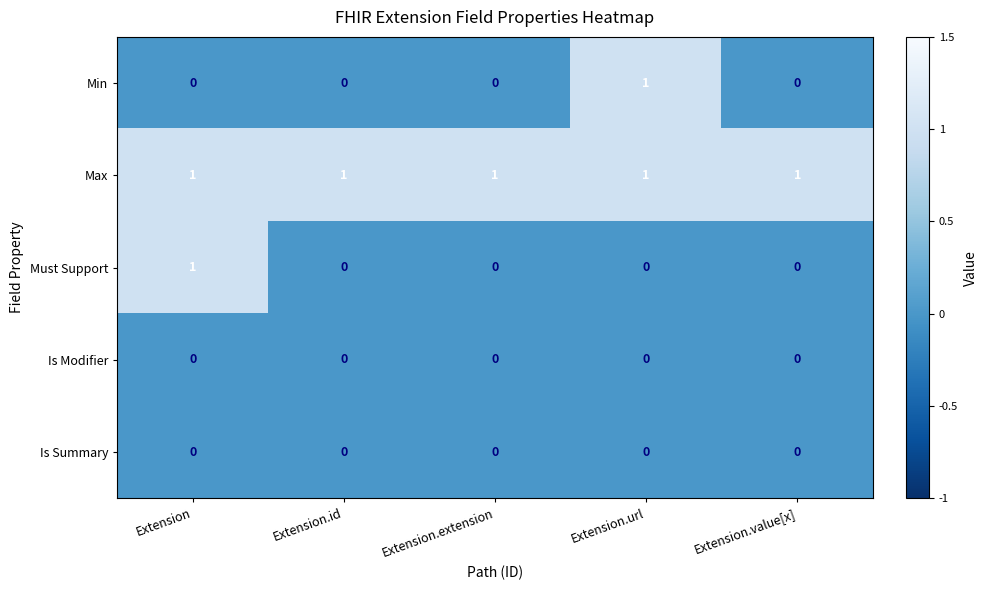

Count the number of categories in the chart.

5